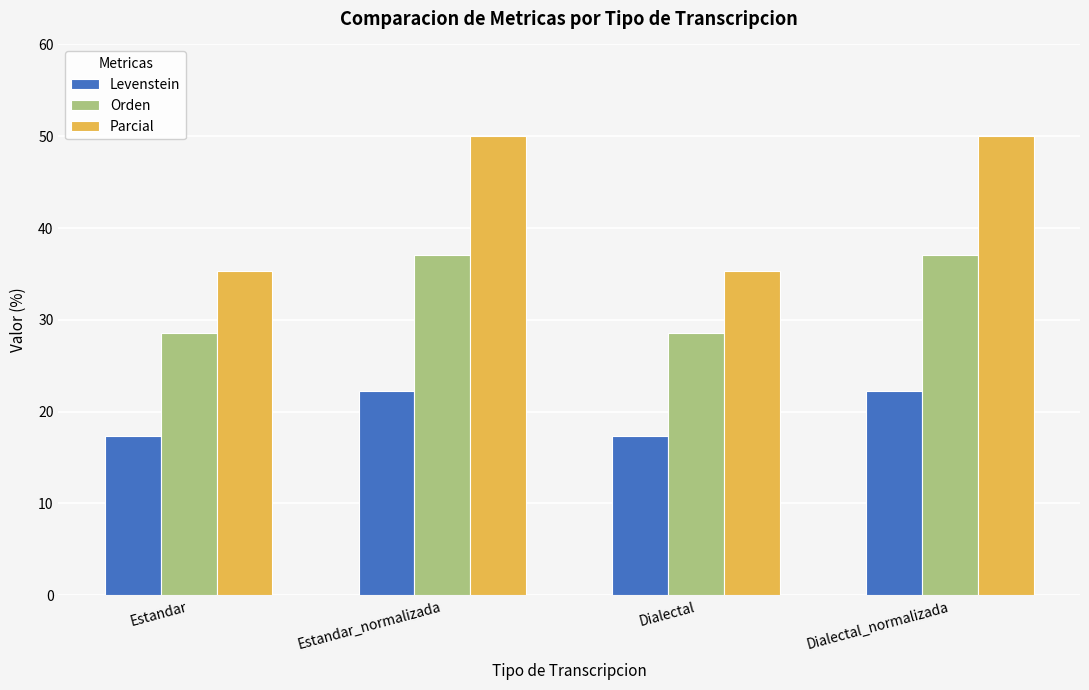

Read the Levenstein value at Estandar.

17.4